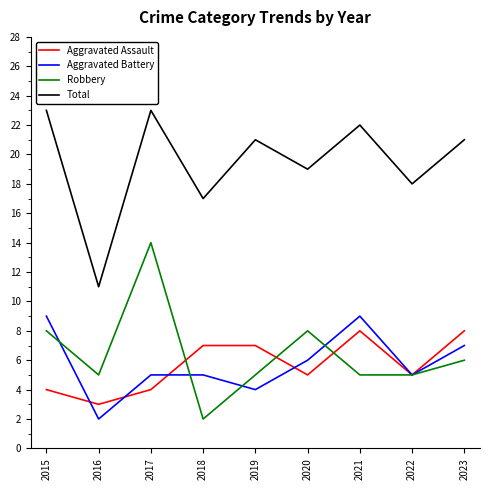

At which label is Total closest to 17?

2018